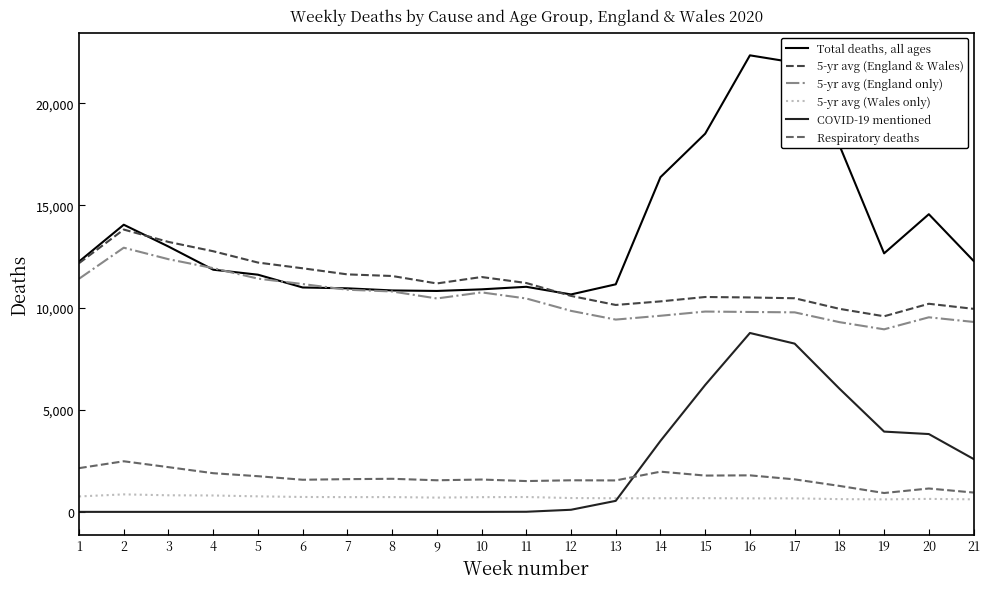

Which series has the widest spread of values?

Total deaths, all ages